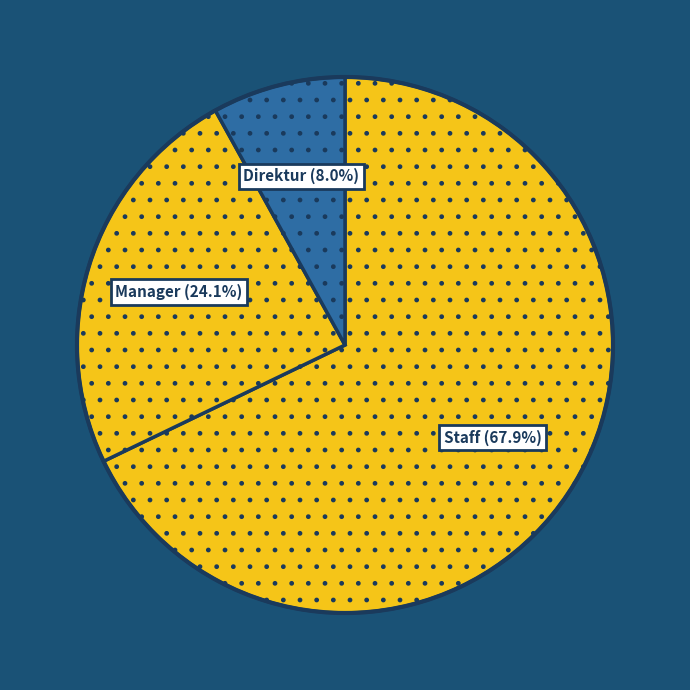

How many slices are in this pie chart?

3